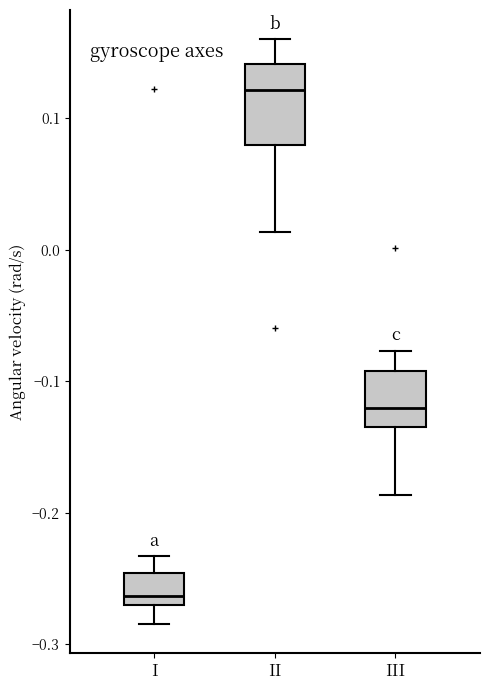

Where does the median line of the box for II sit on the y-axis? The values are not printed on the chart, so give them approximately, as read against the axis.

0.12